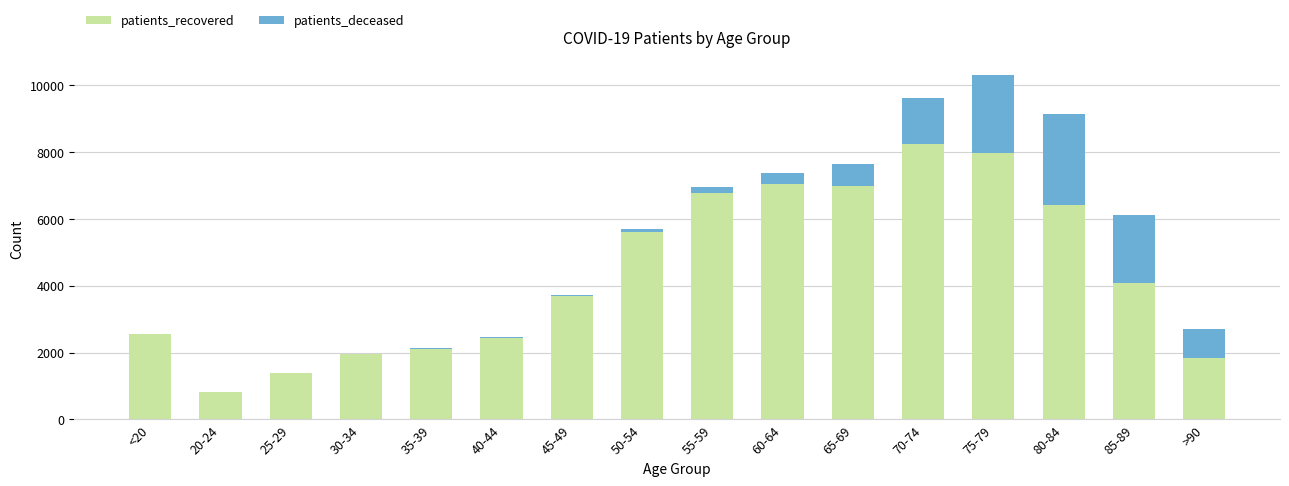

What are all the series names shown in the legend?

patients_recovered, patients_deceased